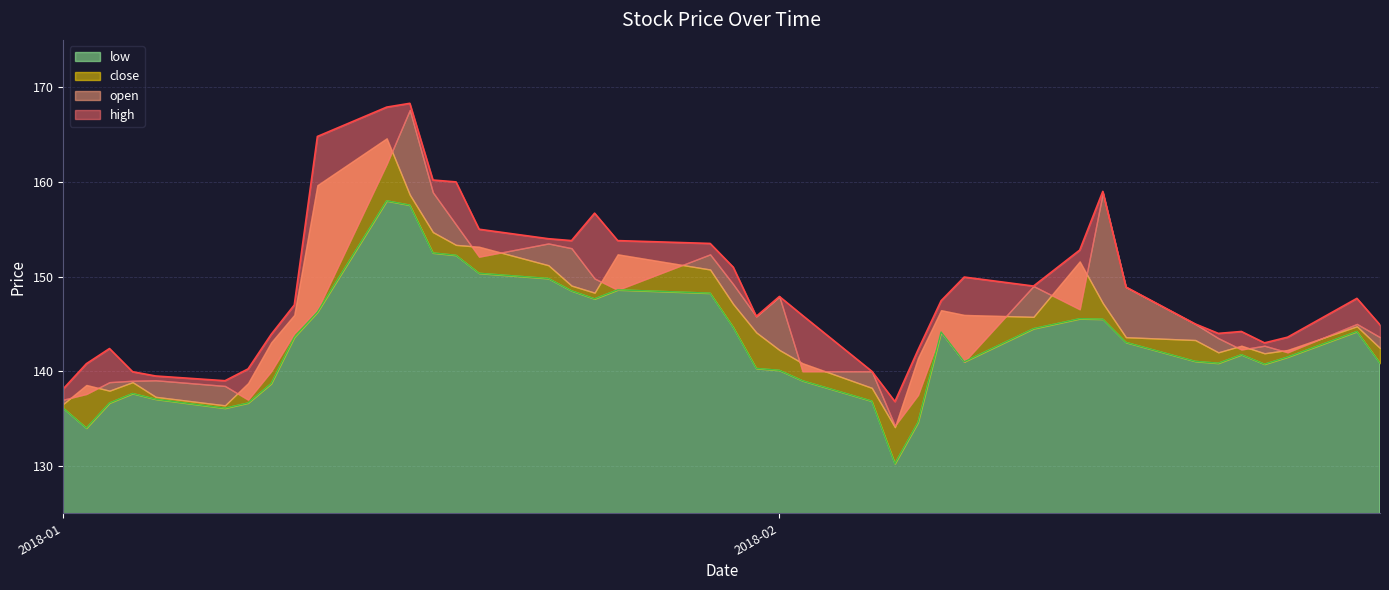

What is the label of the 15th point from the left?

2018-01-19